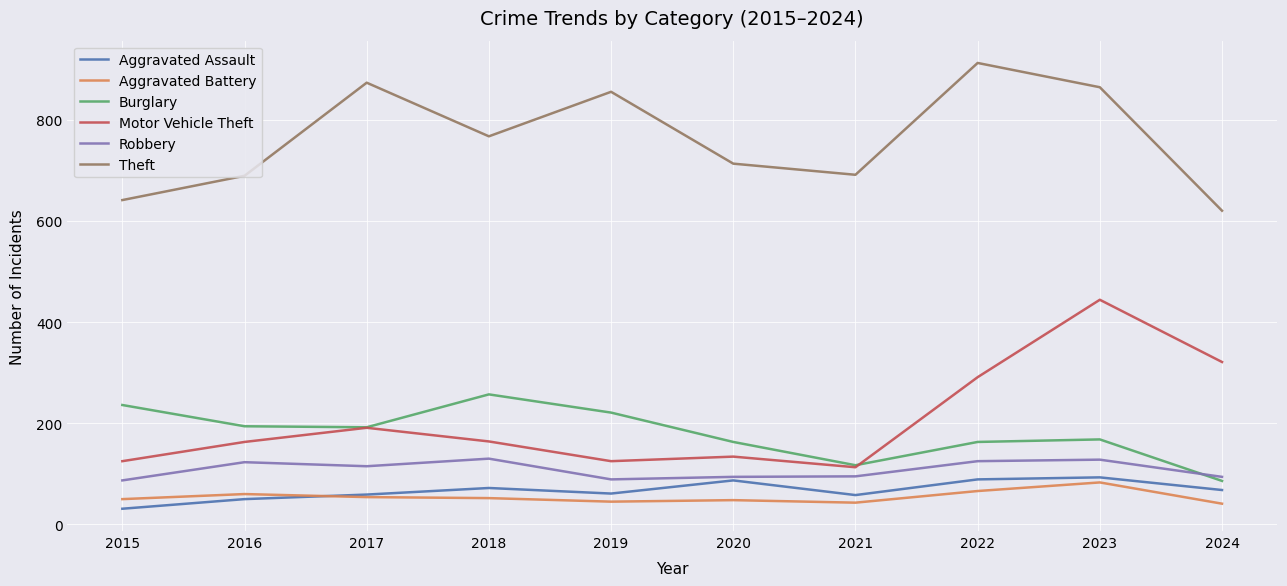

True or false: Theft has more than 0 points higher than both neighbors.

True